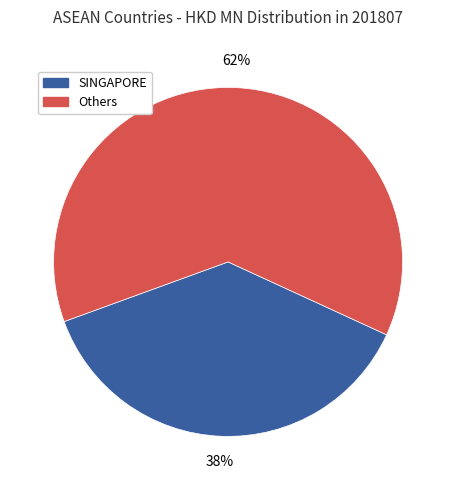

How many segments does this pie chart have?

2